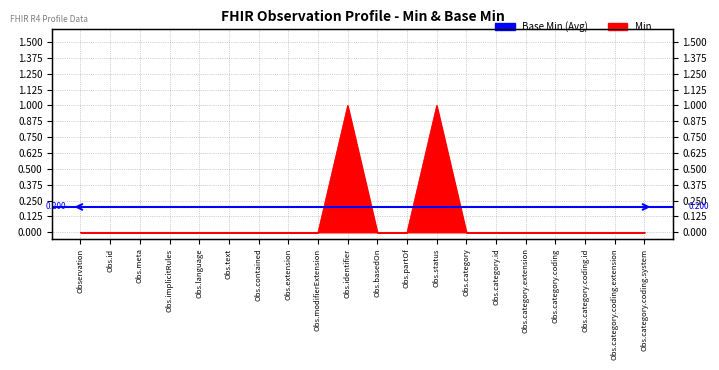

True or false: the data shows -1 at Obs.modifierExtension.

False